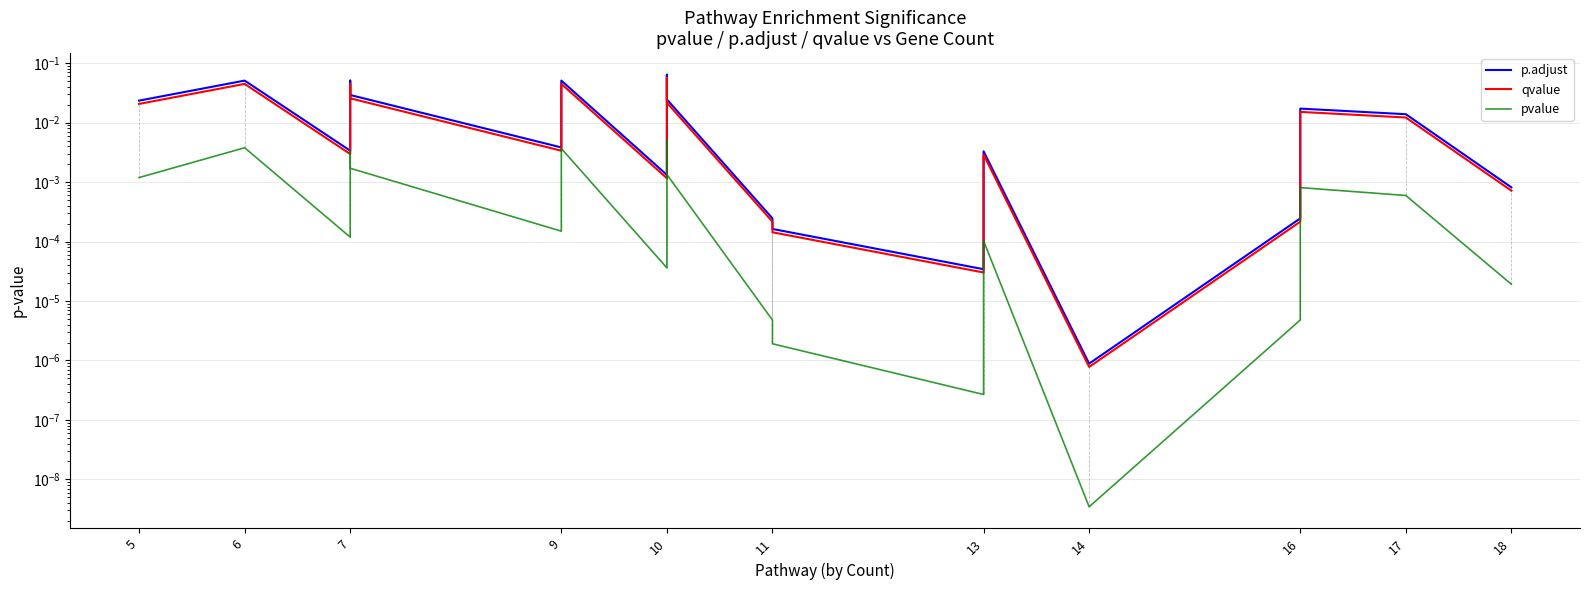

Which series has the largest total across all categories?

p.adjust